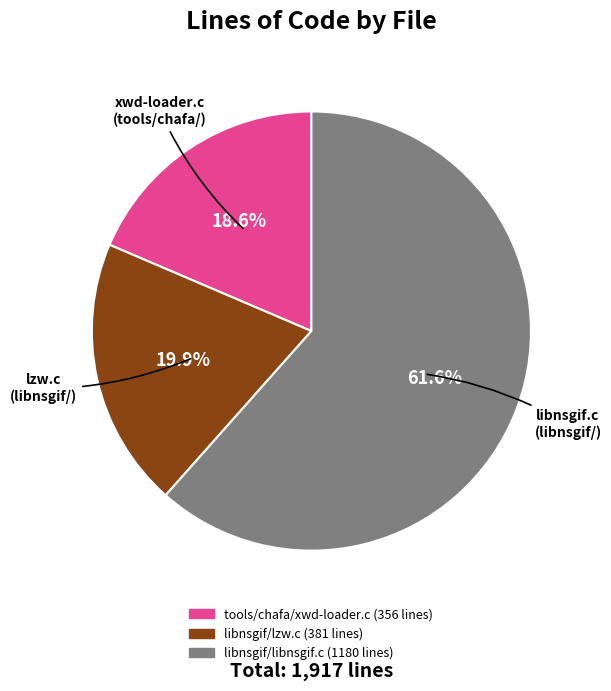

Which has a higher value, libnsgif/lzw.c or libnsgif/libnsgif.c?

libnsgif/libnsgif.c